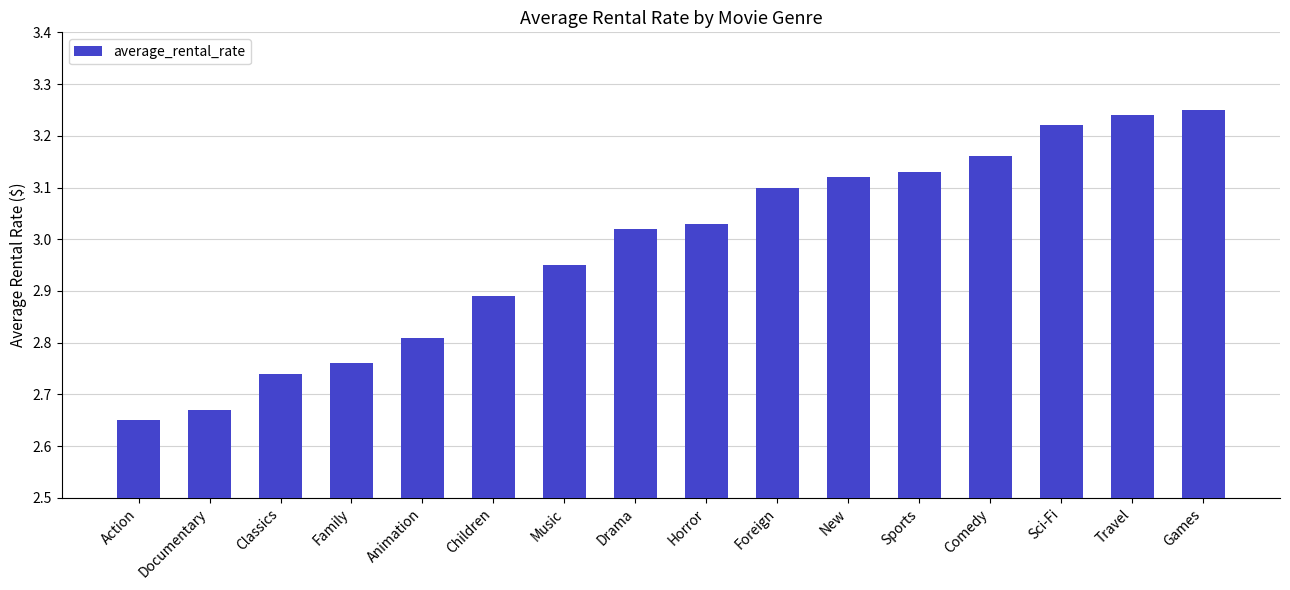

True or false: the data shows 3.1 at New.

True